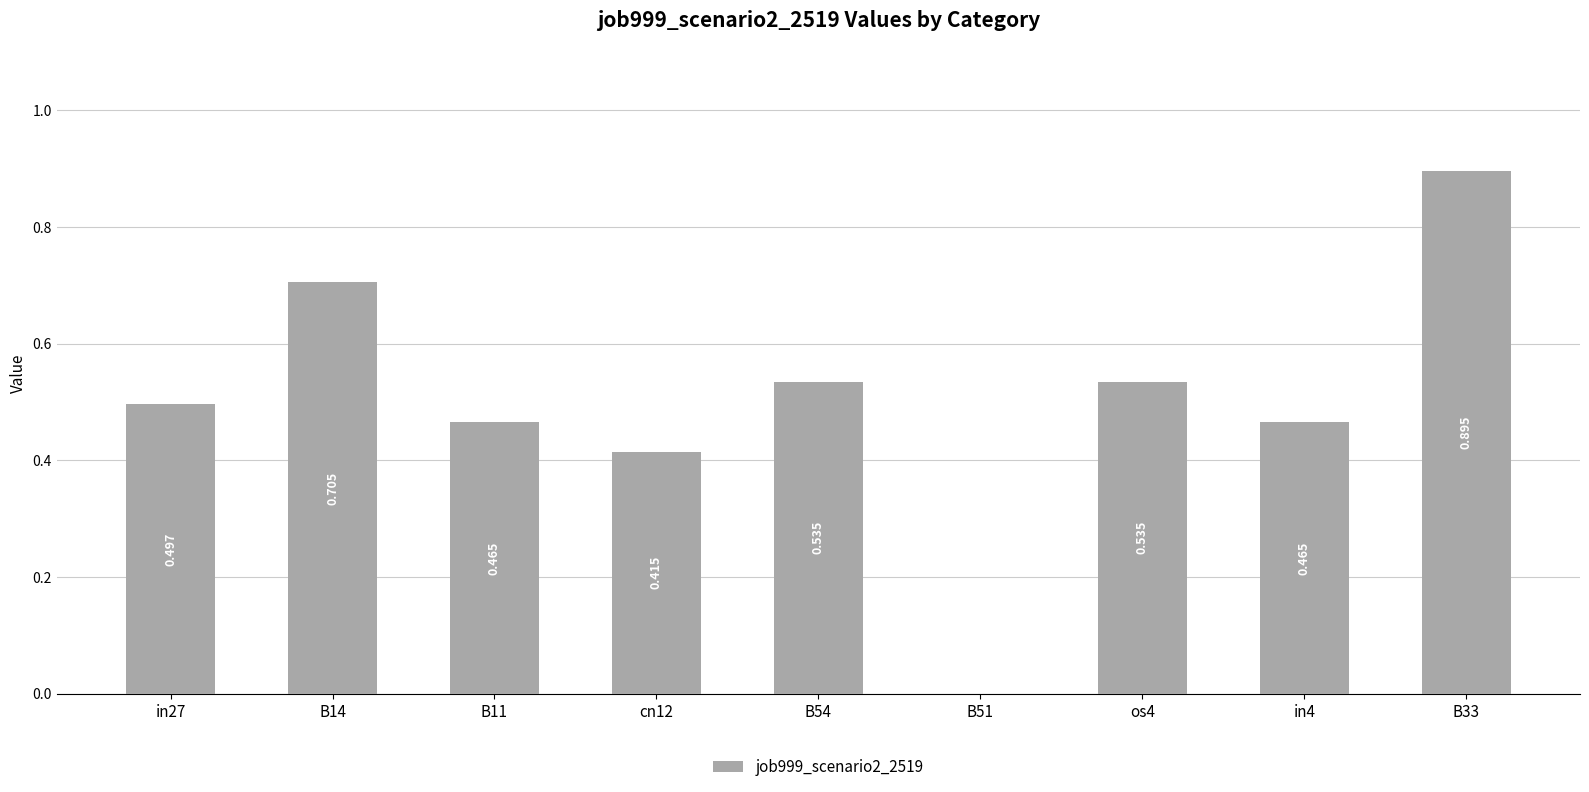

Are the bars horizontal?

No